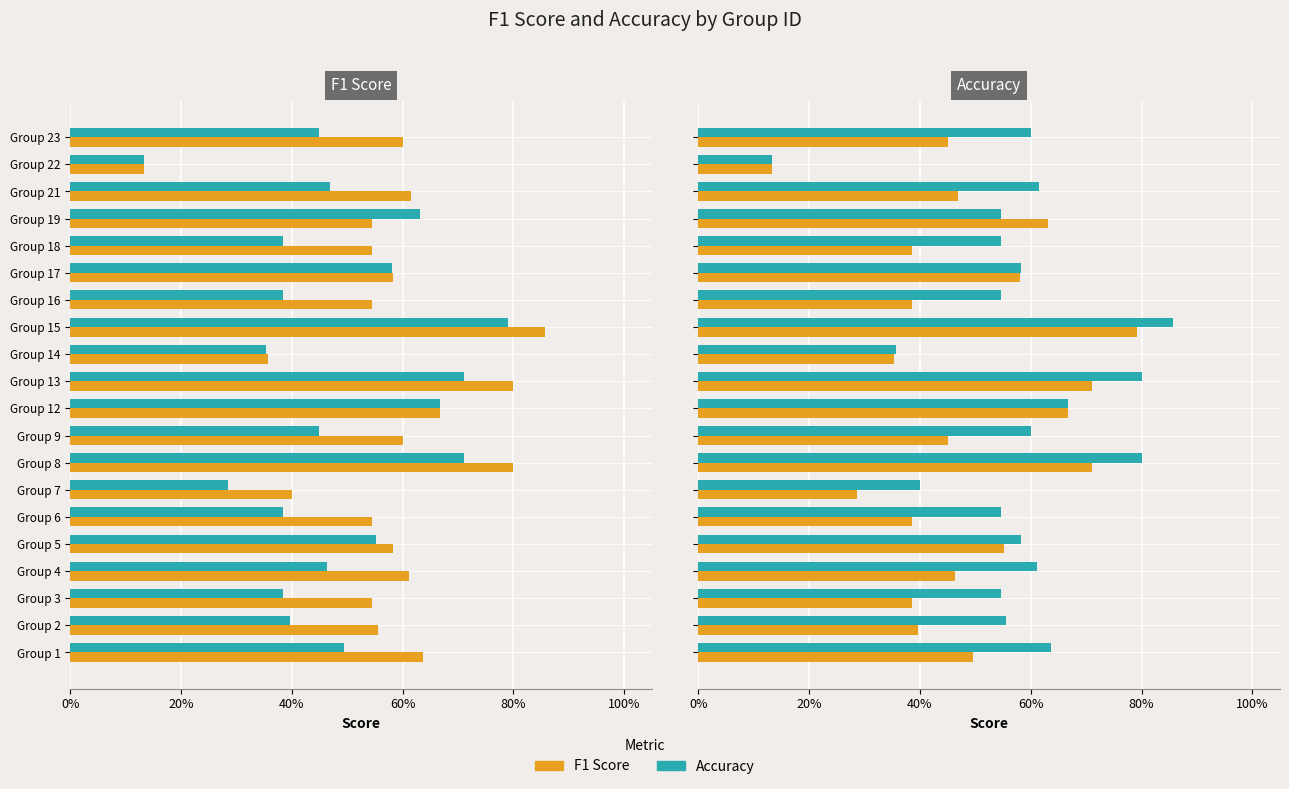

What is the label of the 3rd bar from the right?

17